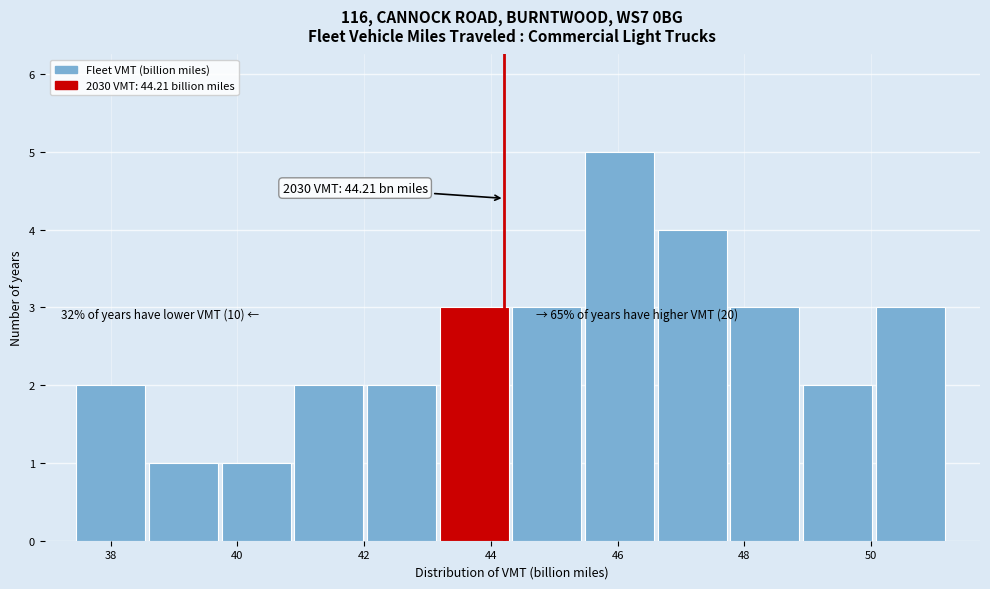

Which range on the x-axis has the tallest bar?

45.4 to 46.6